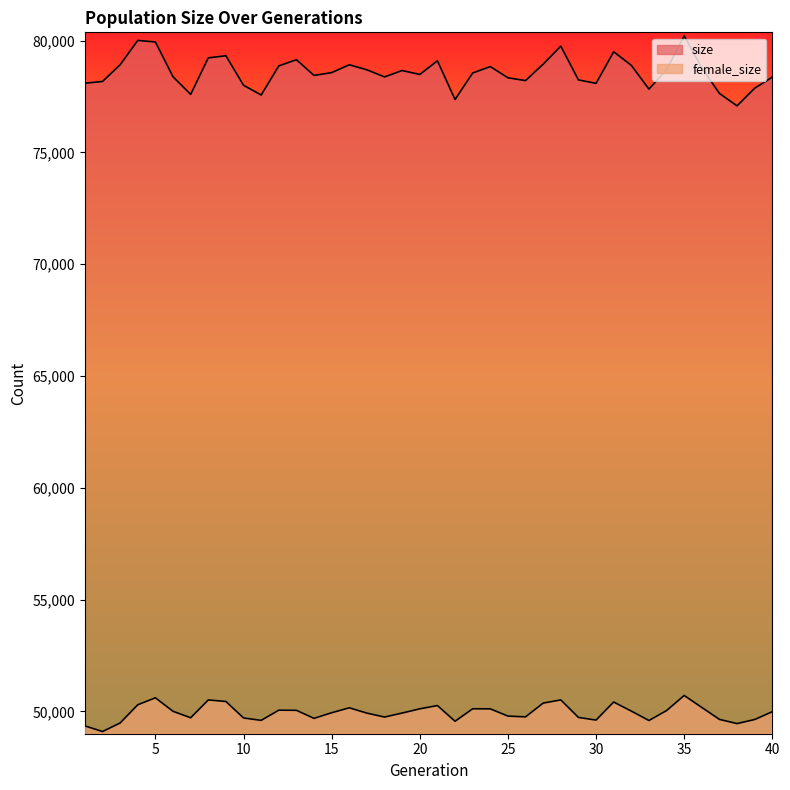

What is the sum of all female_size values?

1997941